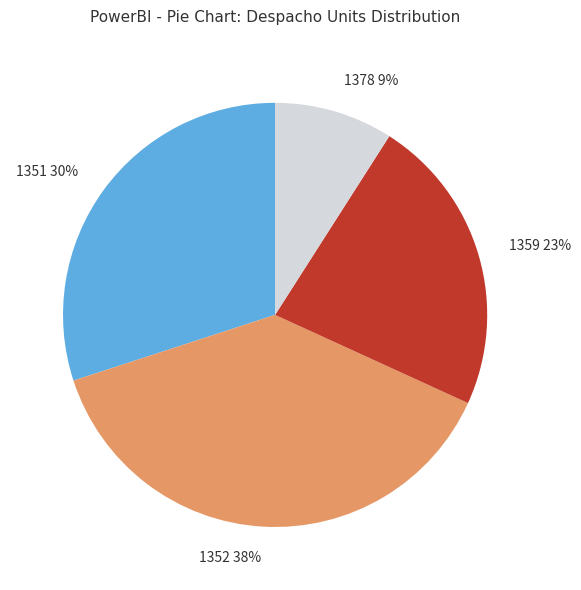

What percentage is the 1359 slice, to the nearest percent?

23%